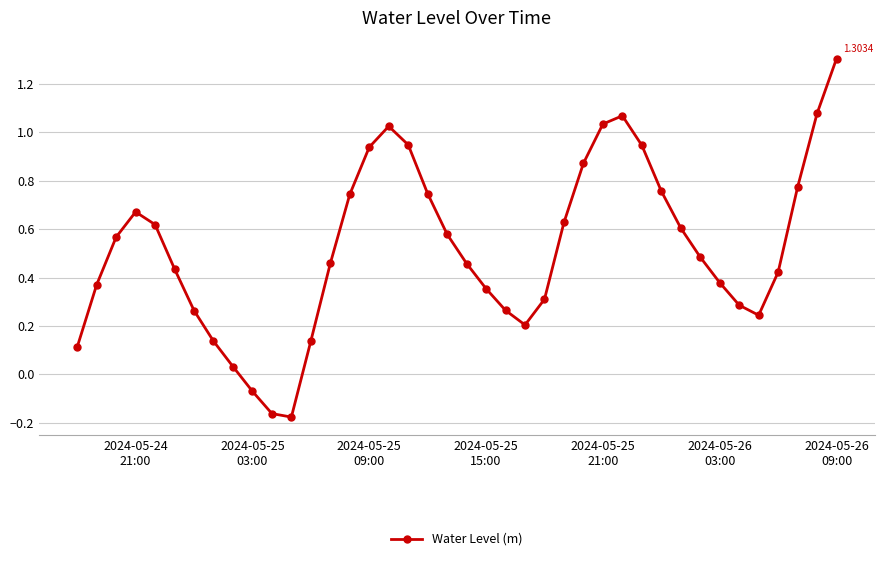

What is the sum of all values?

20.8